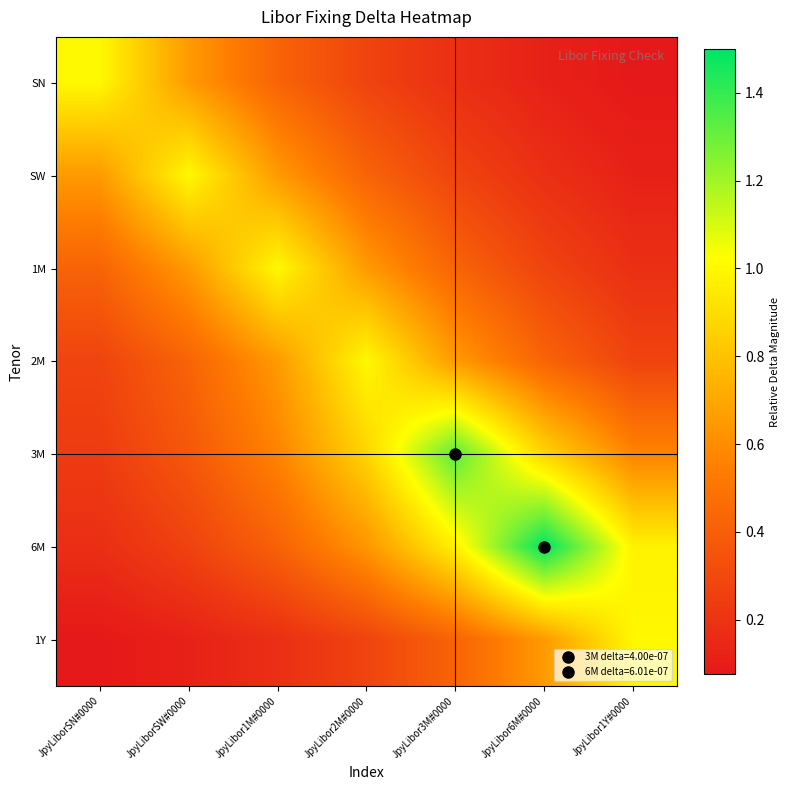

Between JpyLiborSW#0000 and JpyLibor1Y#0000, which is larger?

JpyLiborSW#0000